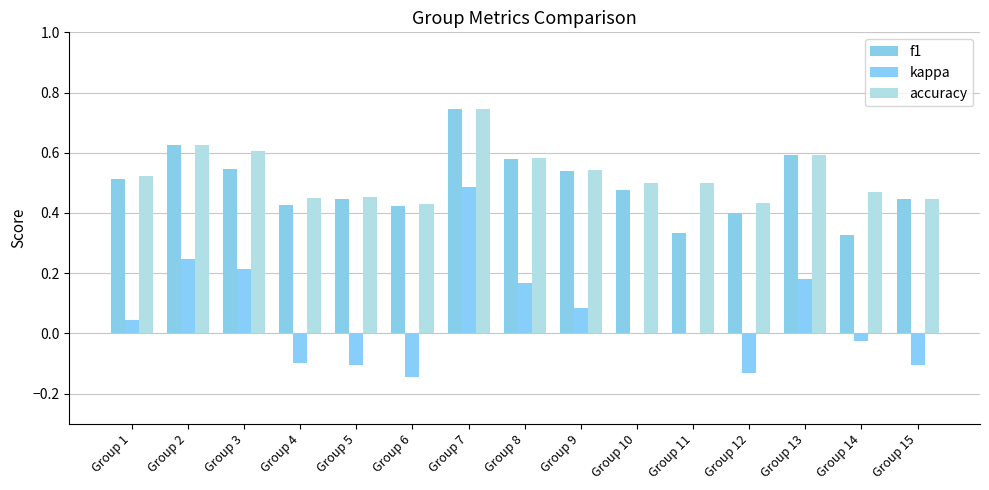

Between Group 5 and Group 14, which series saw the biggest shift?

f1